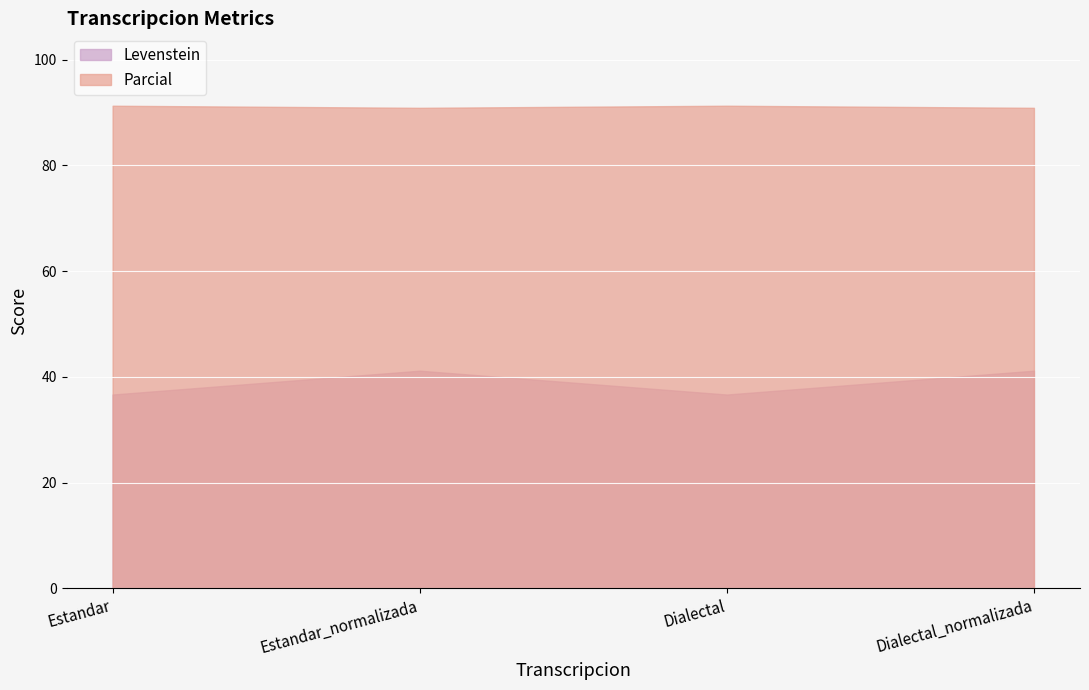

At which category is the sum across all series the highest?

Estandar_normalizada